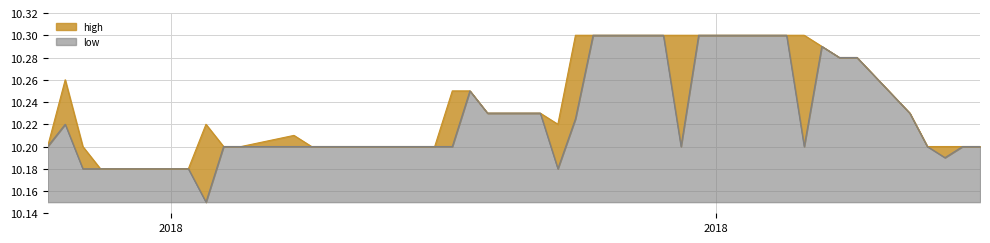

How many interior local peaks does the low series have?

3